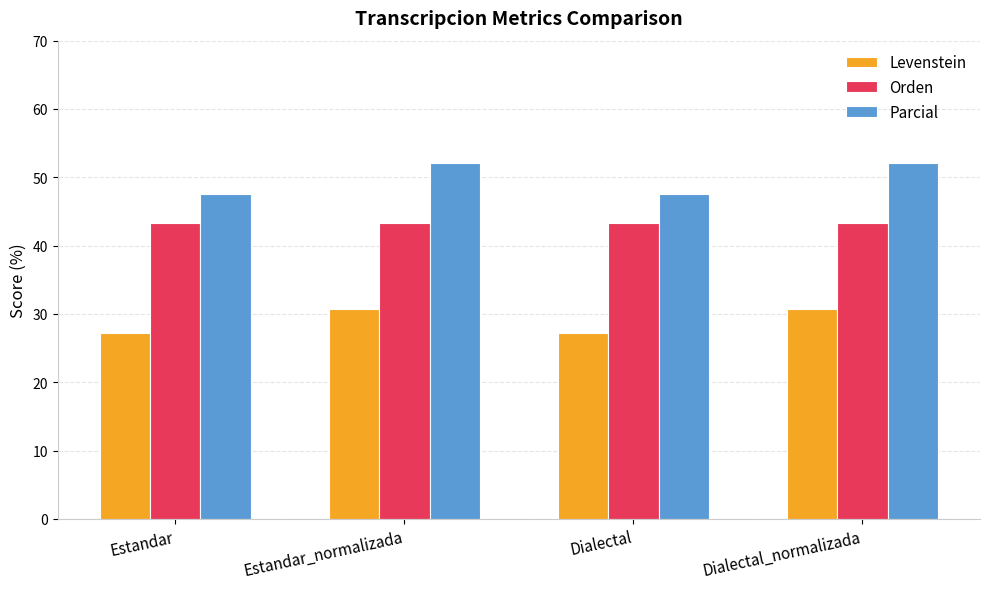

Count the number of data series in this chart.

3